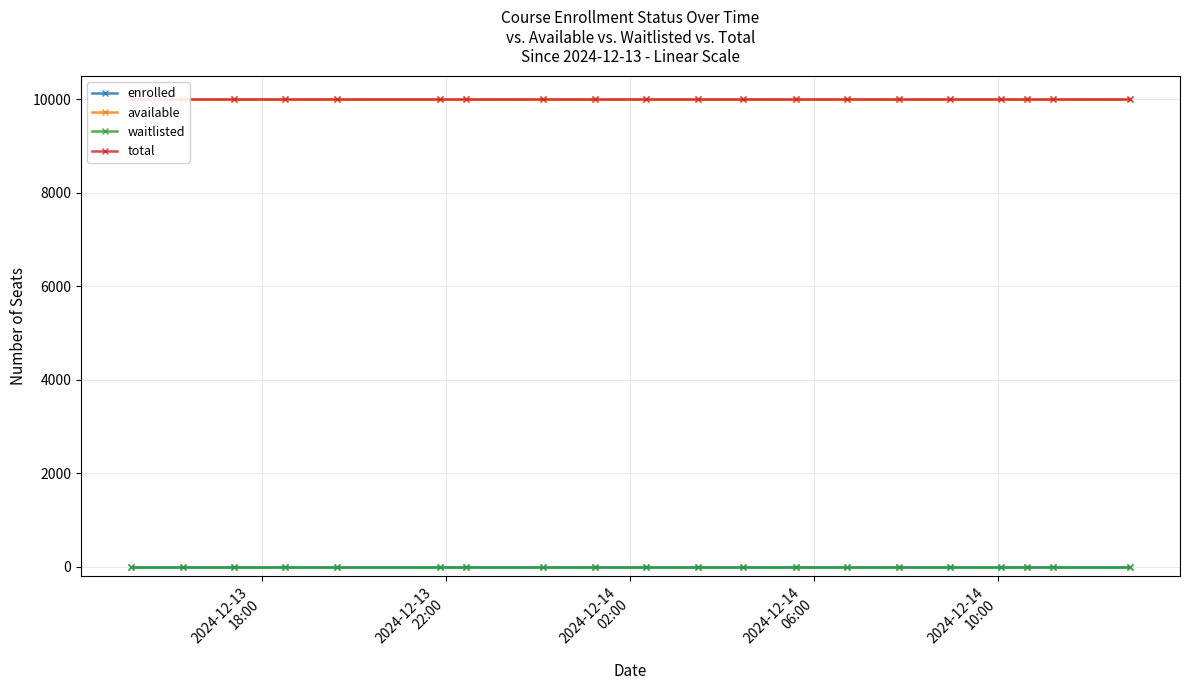

What position from the left is 2024-12-14
06:00?

4